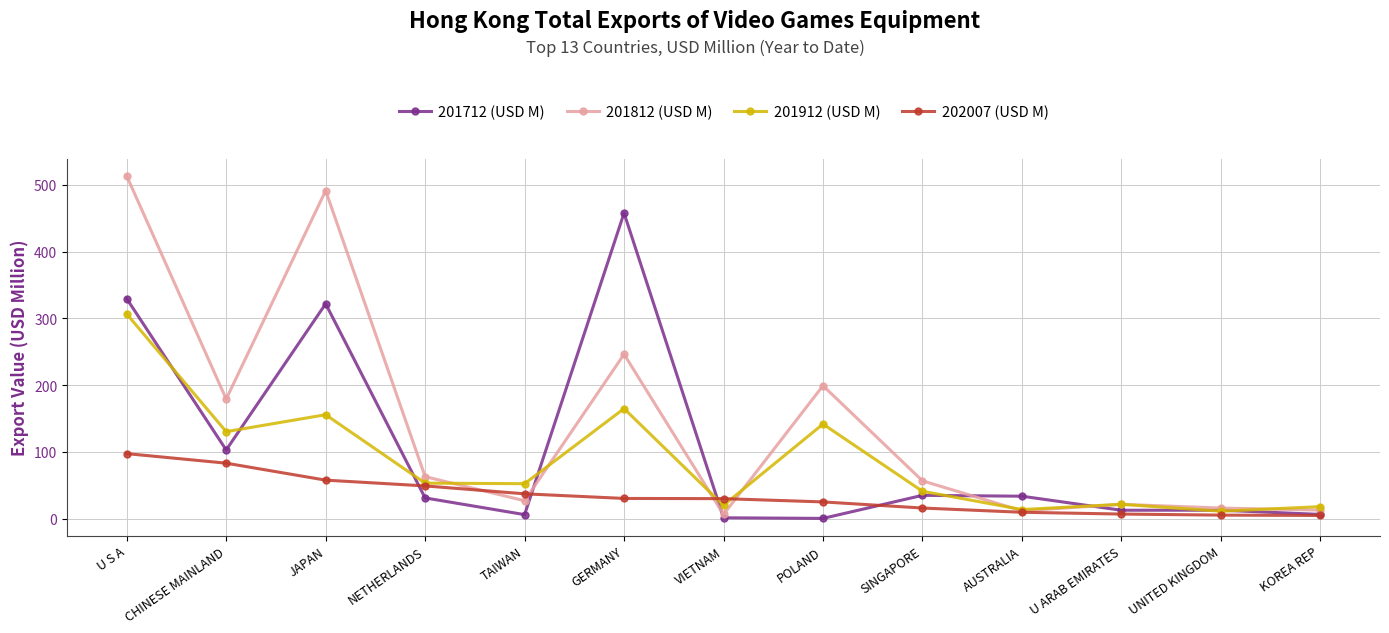

What is the difference between the highest and lowest values at GERMANY?

427.2